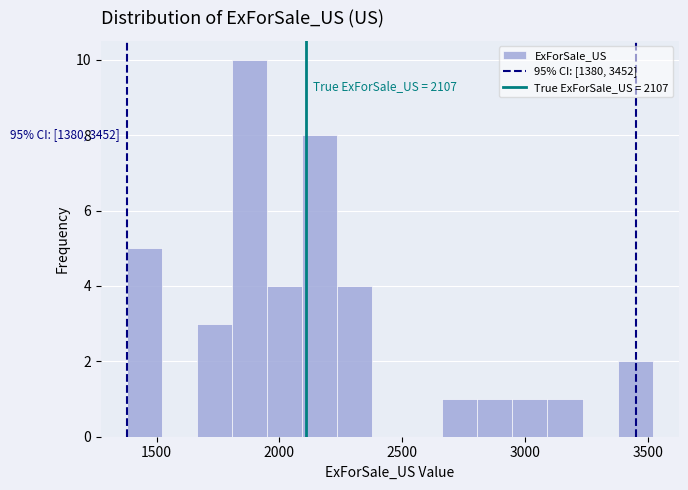

Read against the x-axis, roughly where is the centre of the tallest bar?

1900